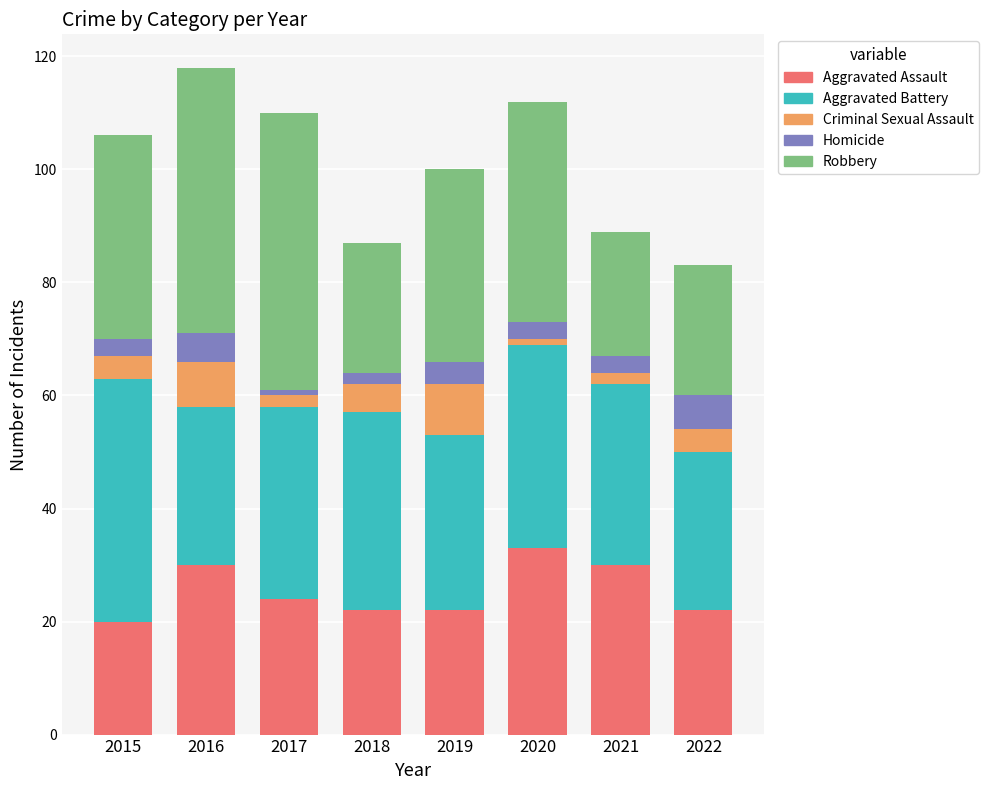

The value of Aggravated Assault at 2018 is 22. True or false?

True